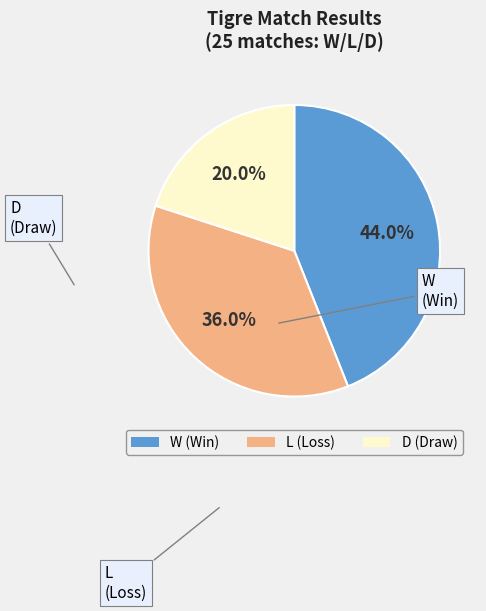

Which slice is the smallest?

D